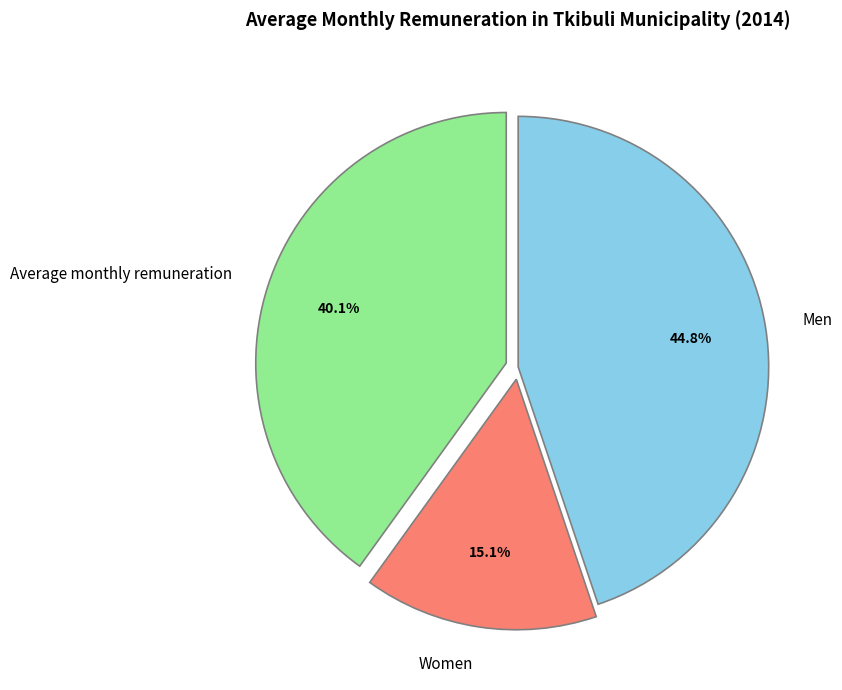

Does Average monthly remuneration account for over 50% of the chart?

No